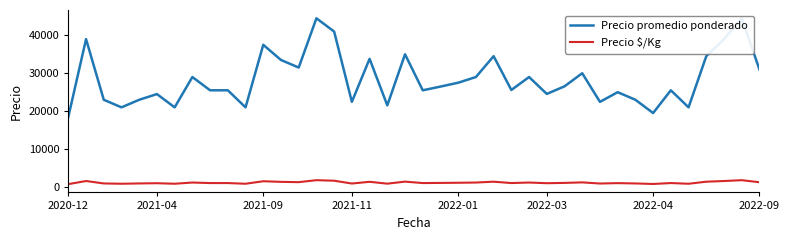

Which series changed the most between 22 and 38?

Precio promedio ponderado